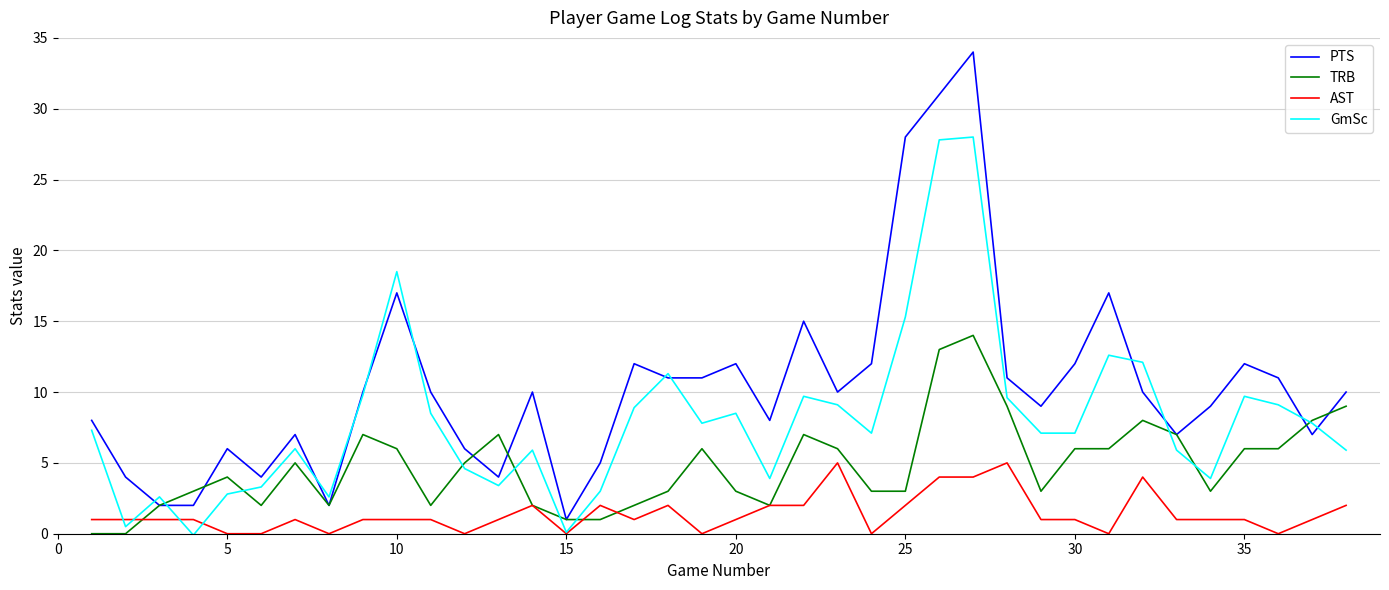

Which series has the widest spread of values?

PTS